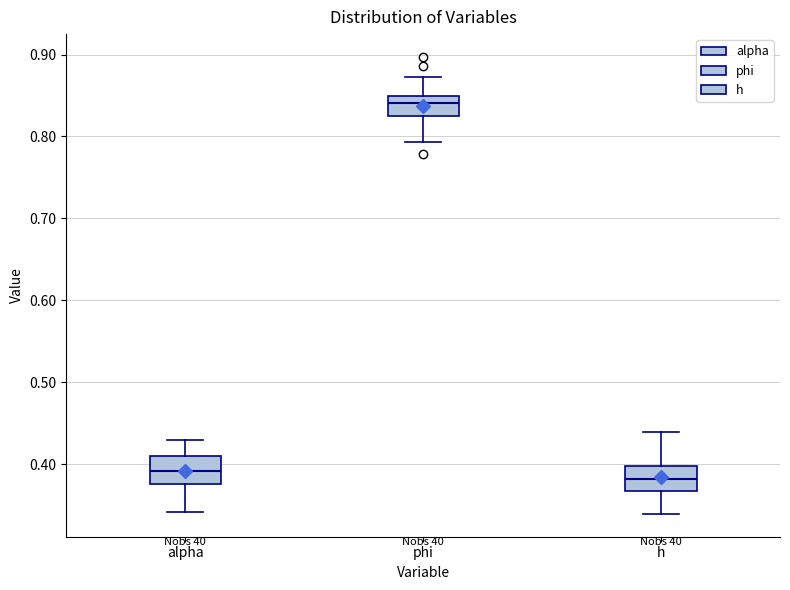

Which box has the lowest median line?

h